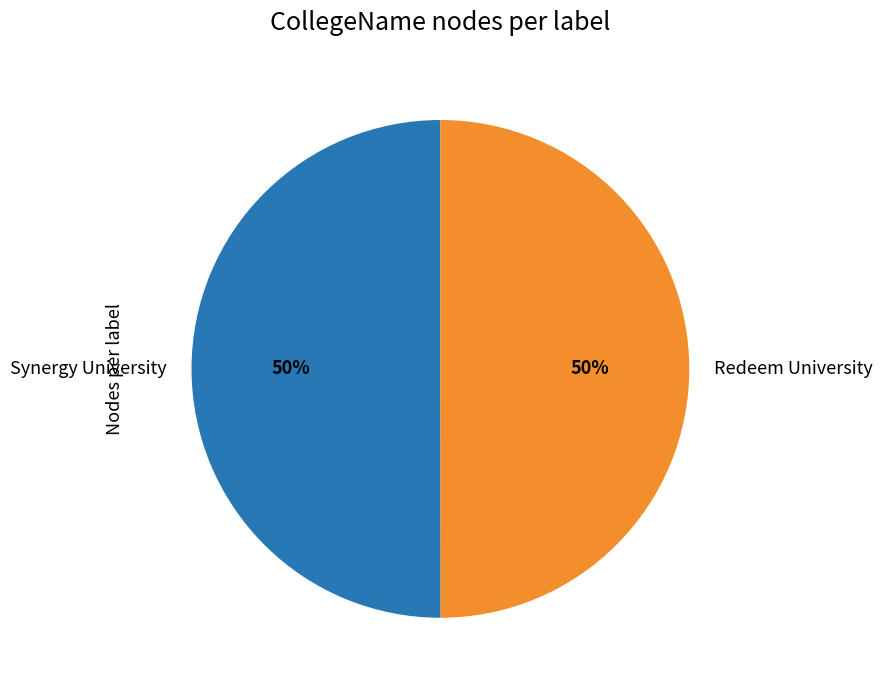

What percentage is the Synergy University slice, to the nearest percent?

50%